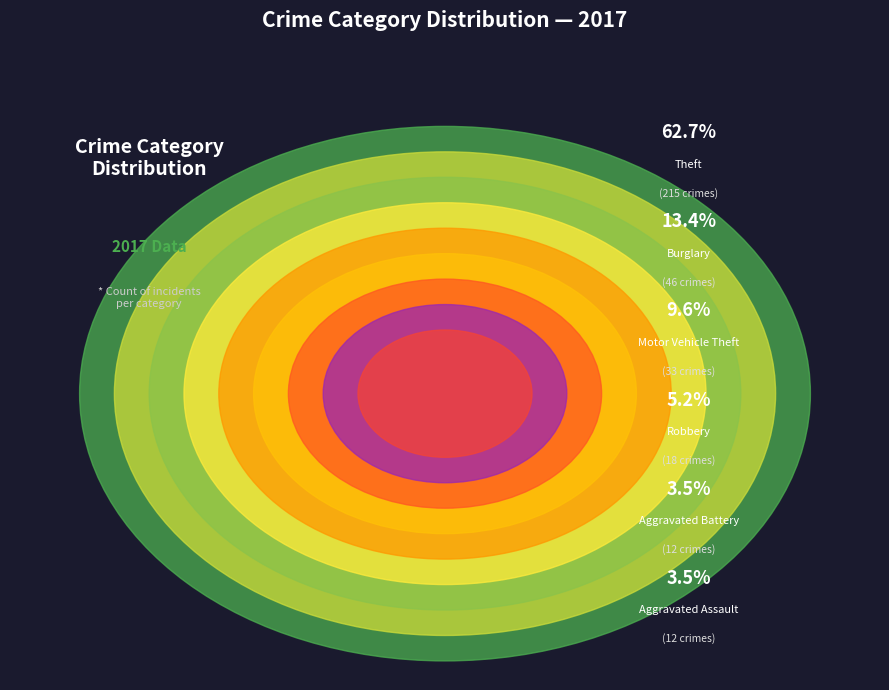

What is the ratio of the value at Arson to the value at Criminal Sexual Assault?

0.2